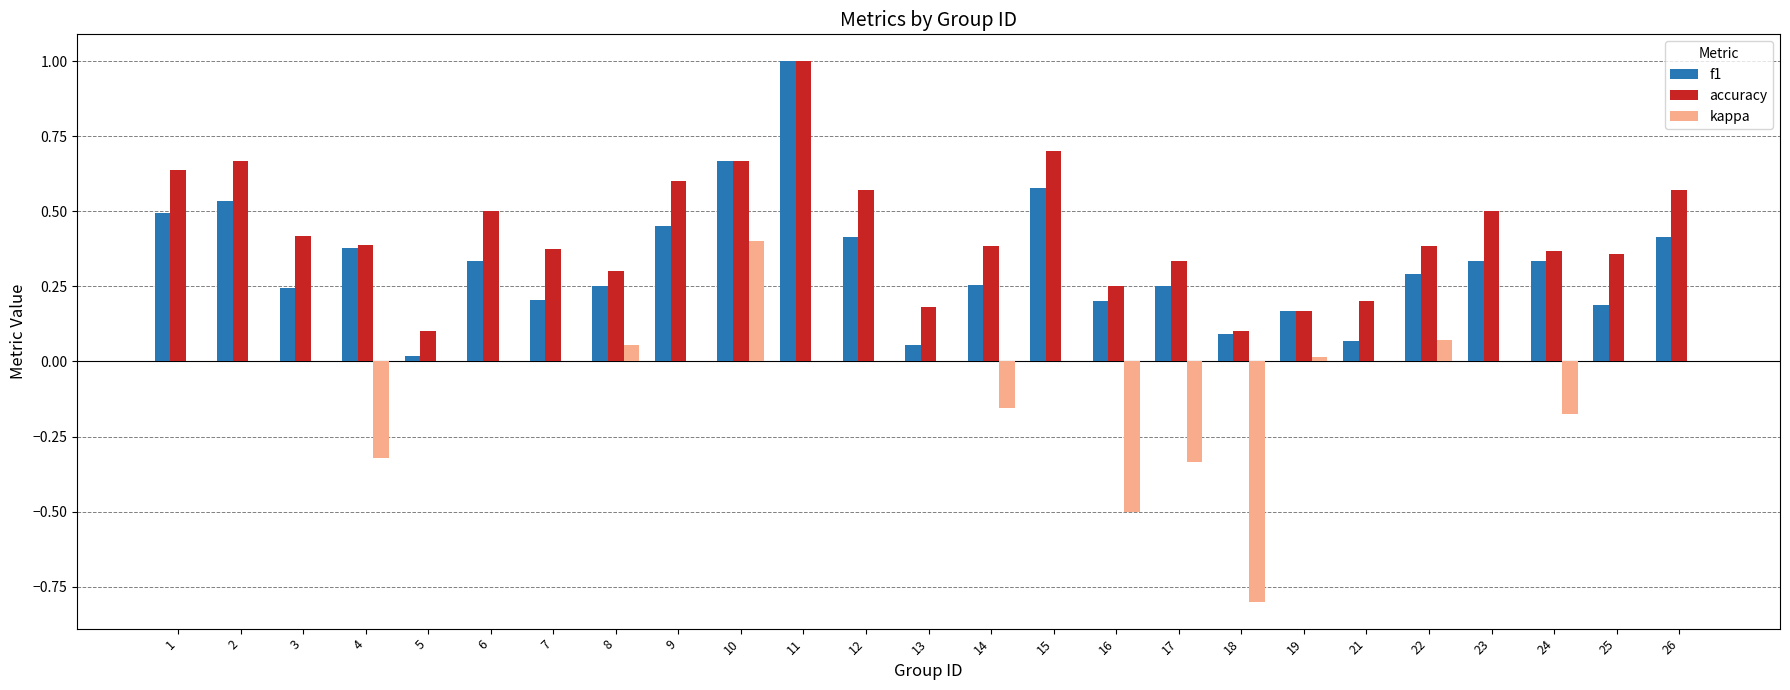

At which category is the sum across all series the highest?

11